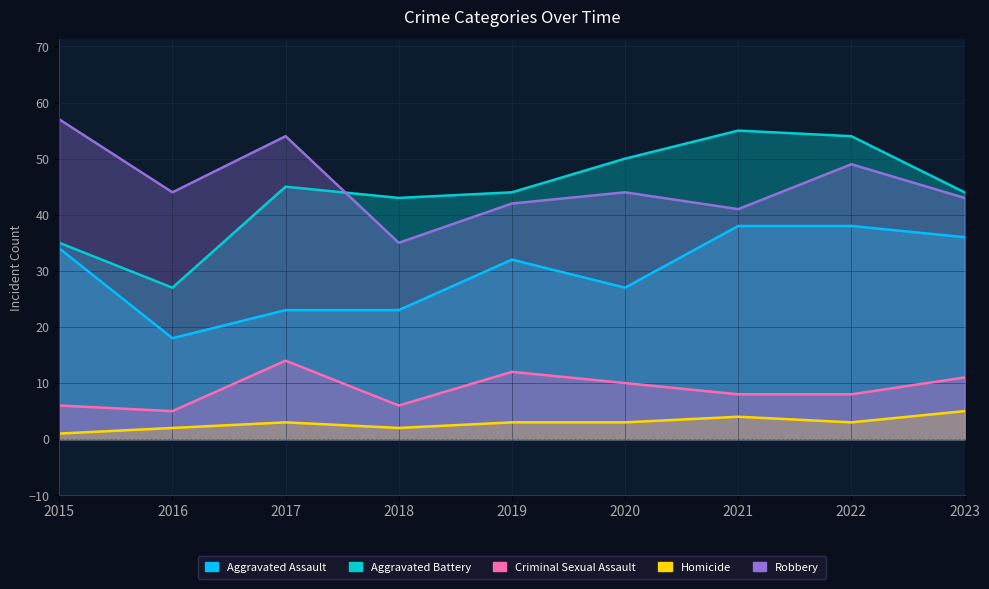

What is the sum of all Criminal Sexual Assault values?

80